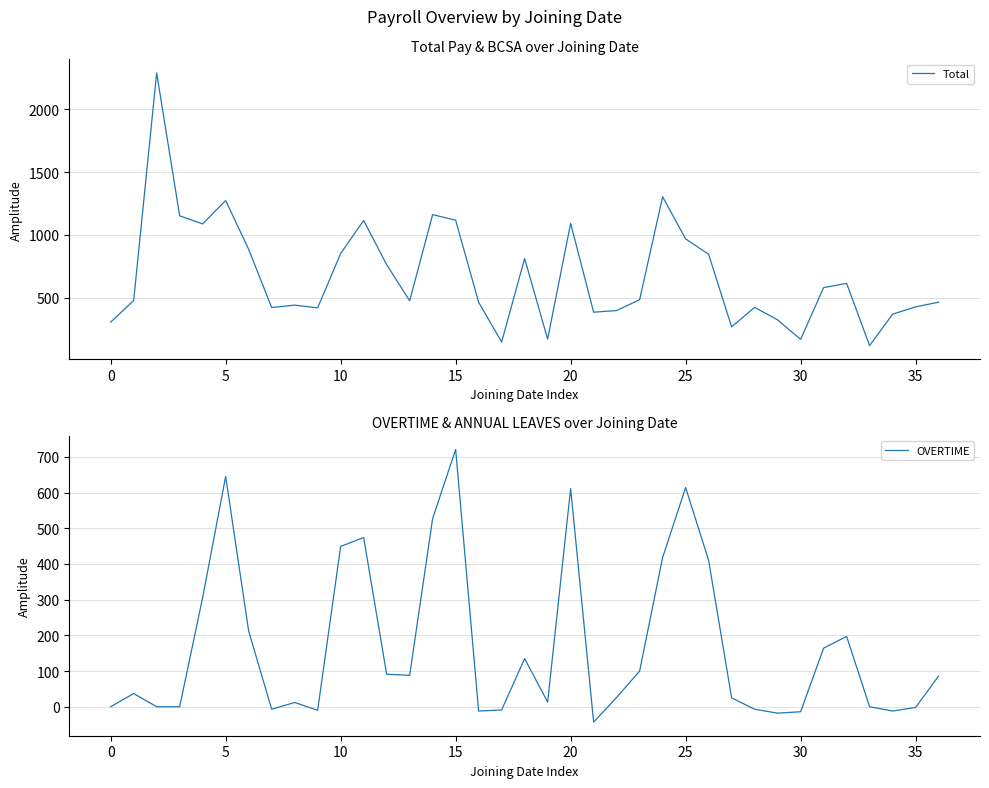

True or false: OVERTIME and Total intersect in this chart.

False